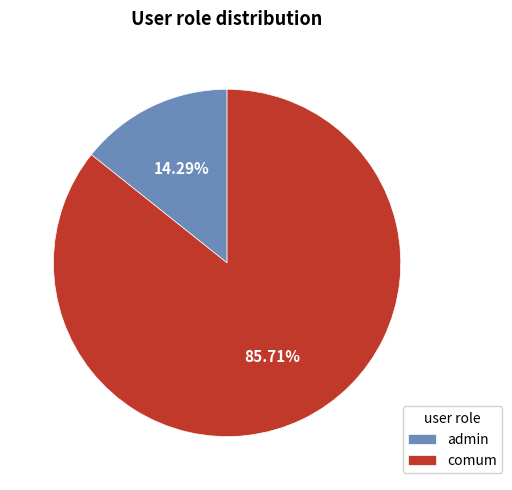

Does admin account for over 50% of the chart?

No